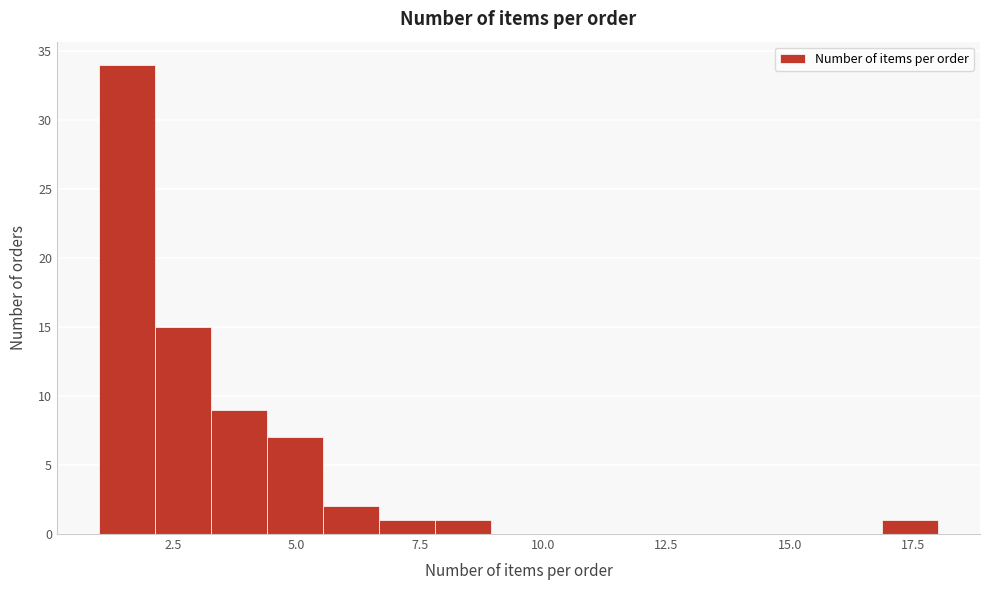

Read against the x-axis, roughly where is the centre of the tallest bar?

1.5